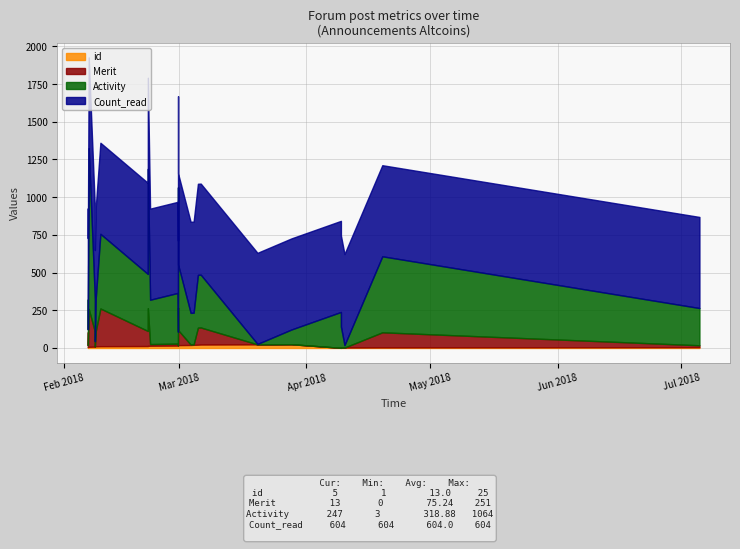

What is the difference between the maximum and second lowest values in the Merit series?

251